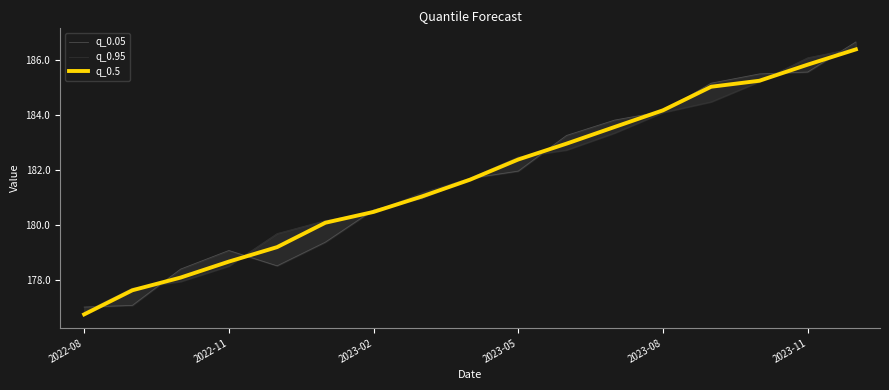

What is the average value of the q_0.05 series?

181.7